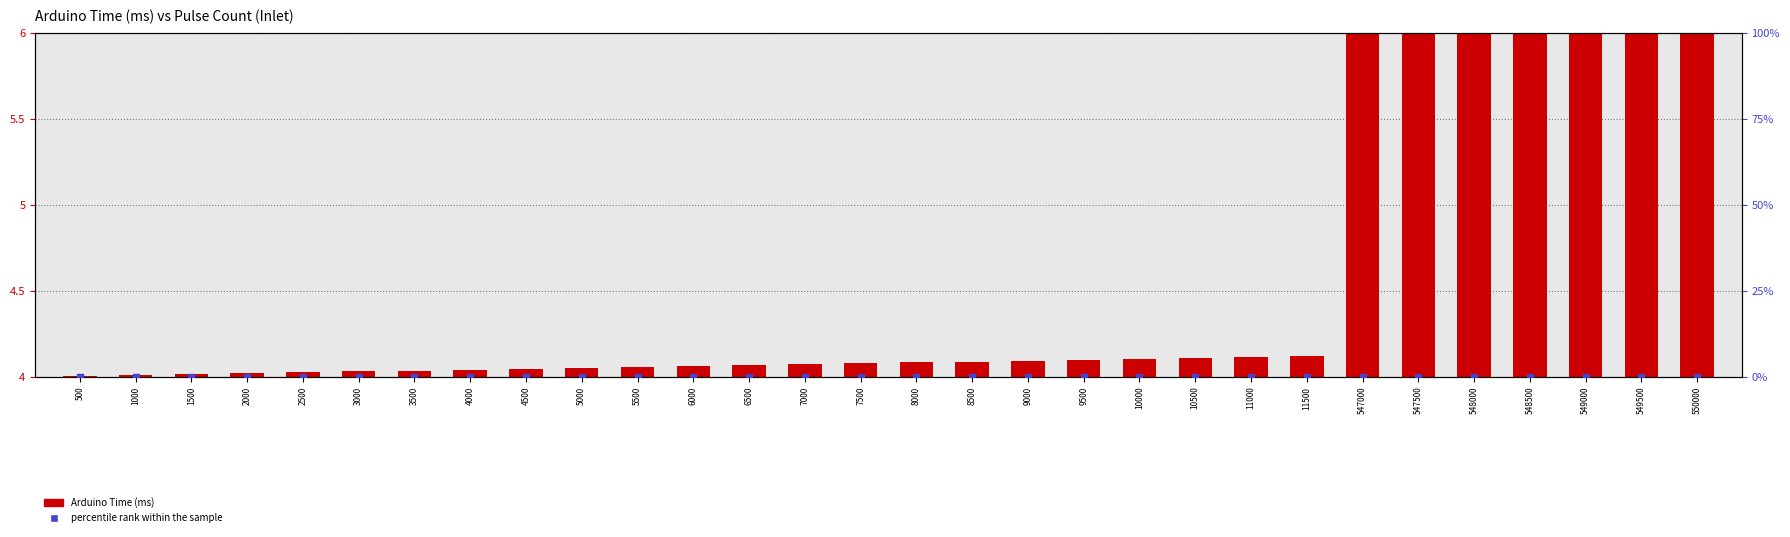

Which series has the largest Y range (max minus min)?

Arduino Time (ms)